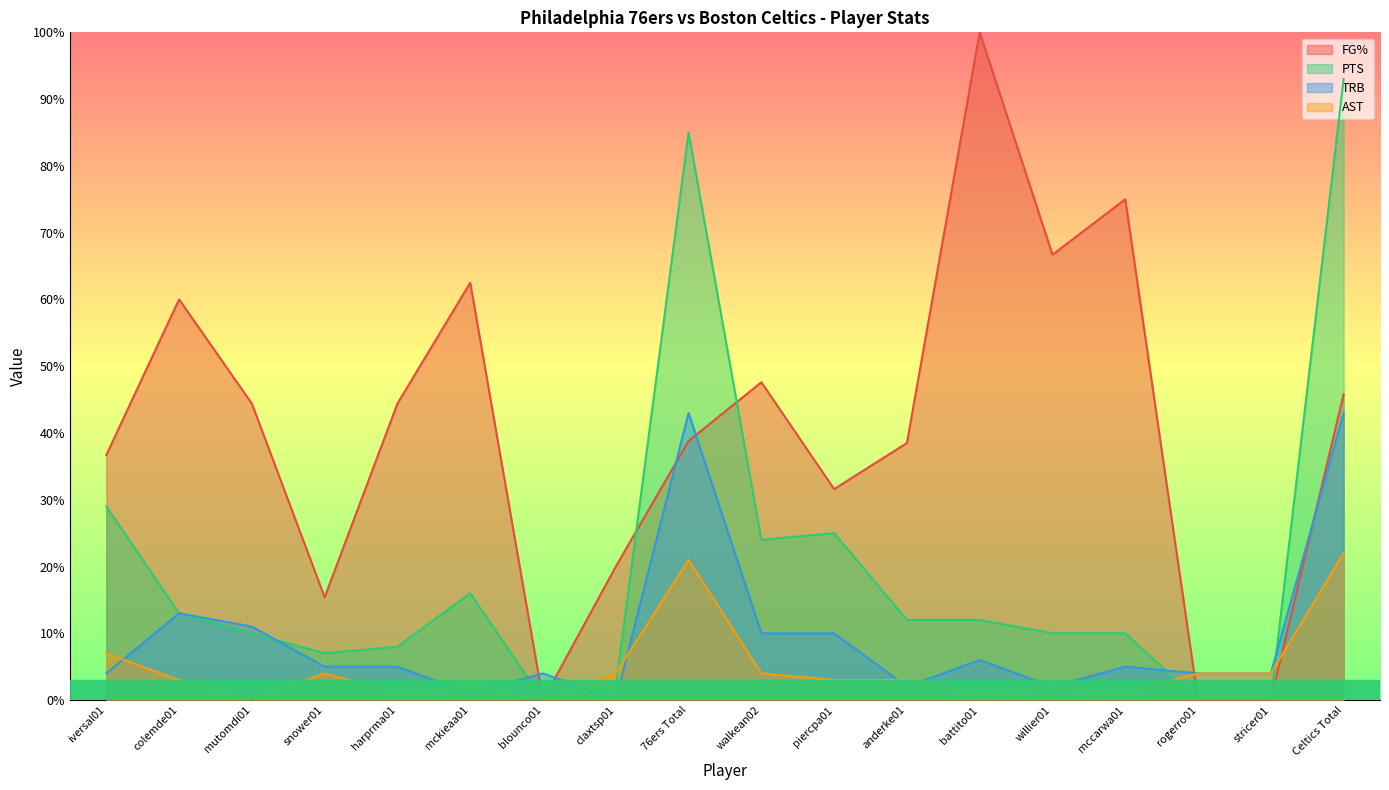

Where does the AST series first go above 3?

iversal01